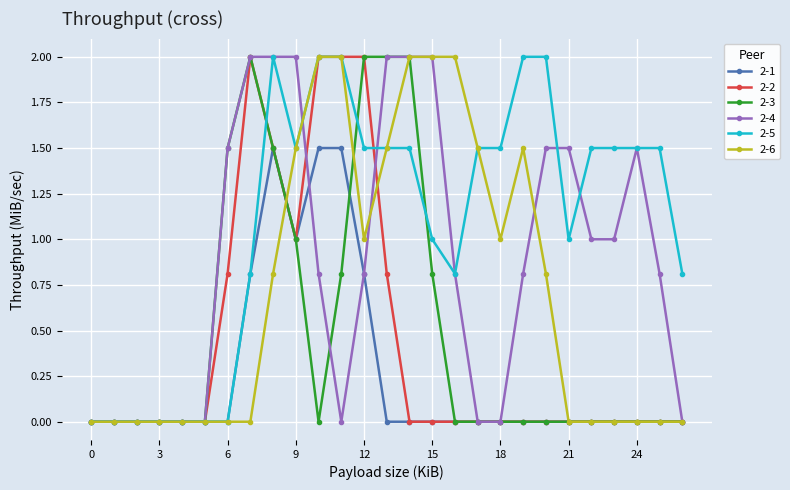

What is the maximum value shown in the chart?

2.0